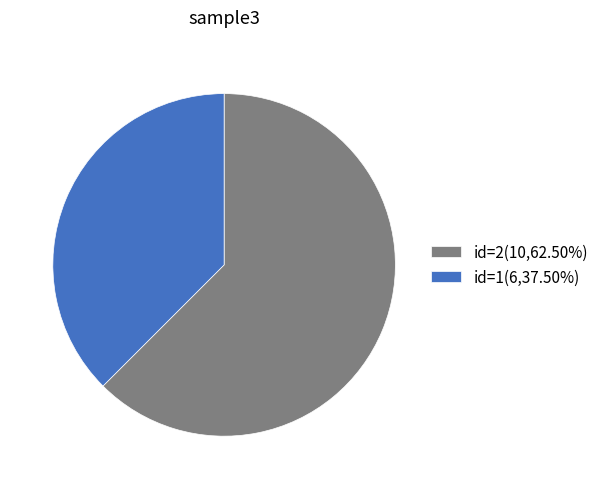

Do id=2(10,62.50%) and id=1(6,37.50%) together represent more than half of the pie?

Yes